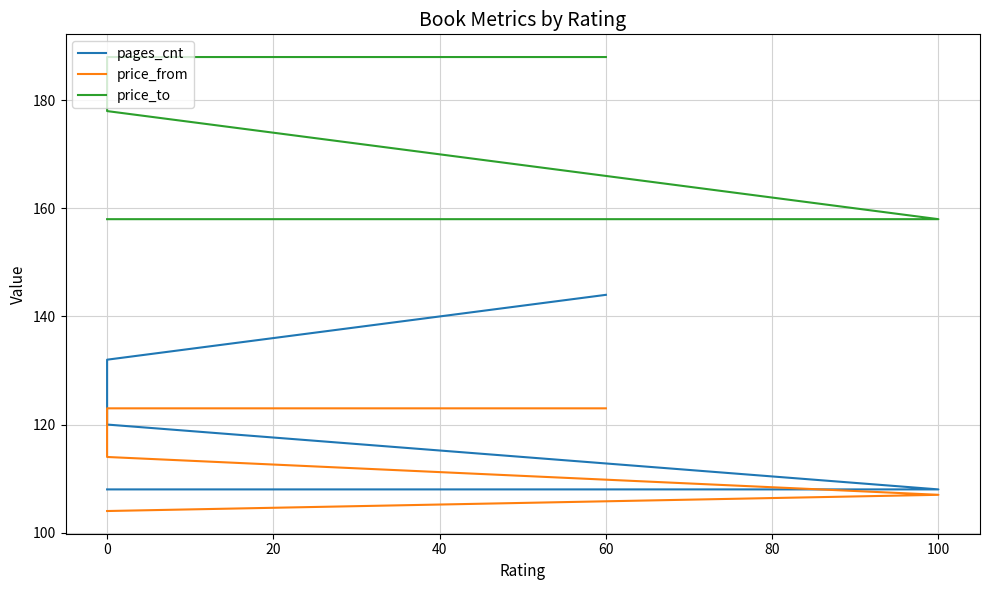

Rank the series by their maximum value, from lowest to highest.

price_from, pages_cnt, price_to